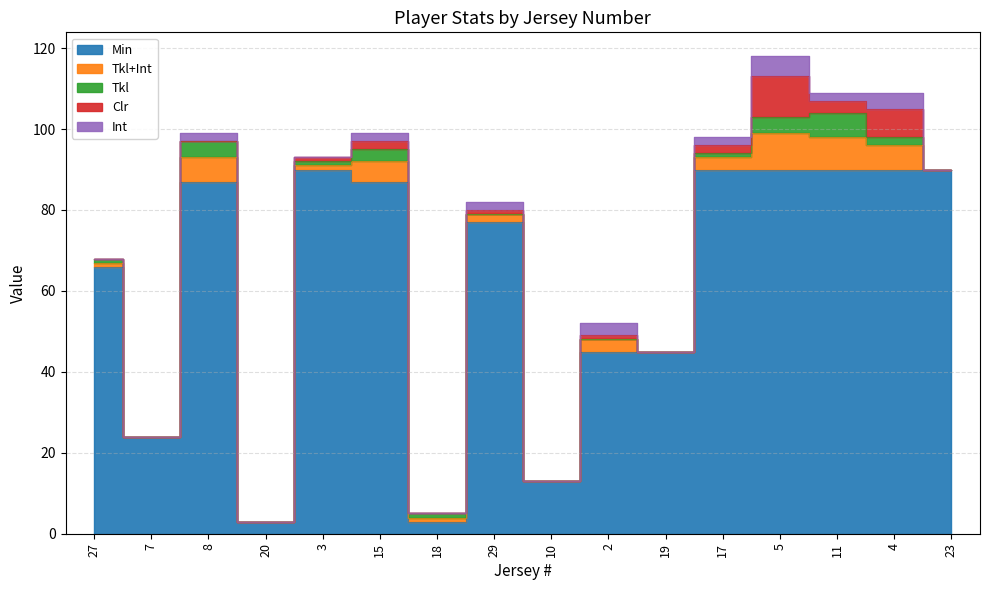

True or false: Tkl+Int and Tkl intersect in this chart.

False